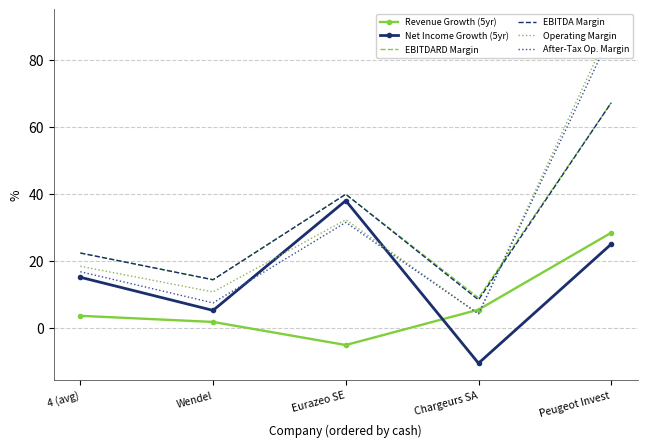

Between Wendel and Chargeurs SA, which series saw the biggest shift?

Net Income Growth (5yr)